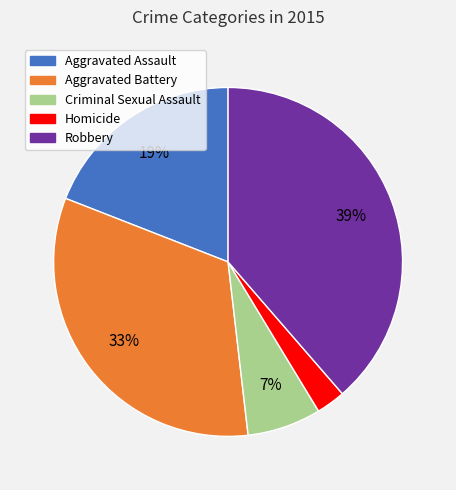

To the nearest percent, what is the average slice percentage?

20%